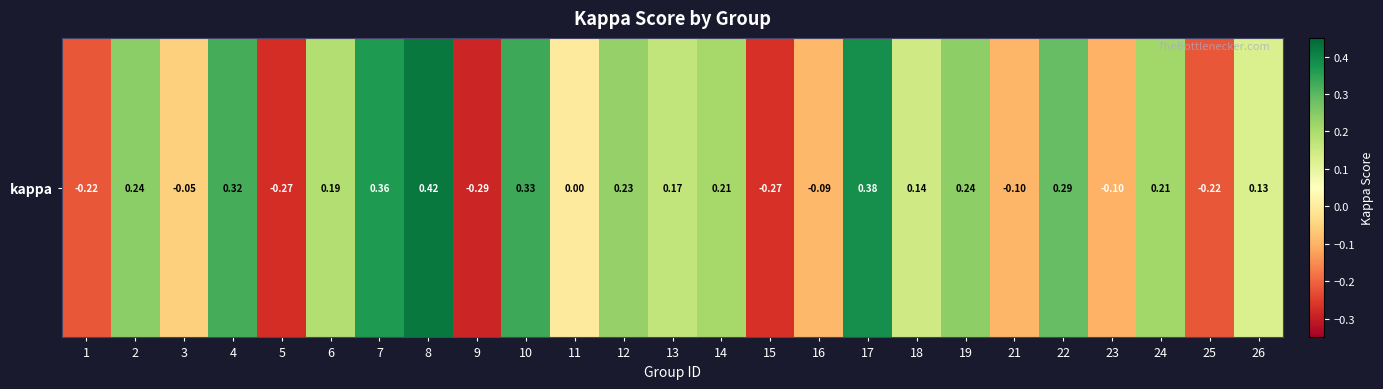

Is it true that the value at 26 is 0.0?

False